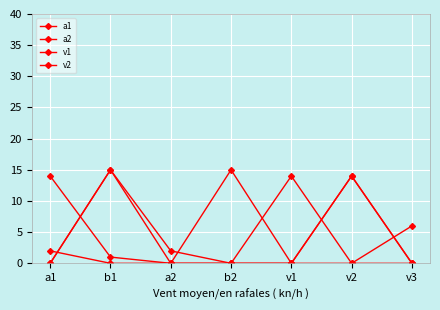

At which category is the sum across all series the highest?

b1